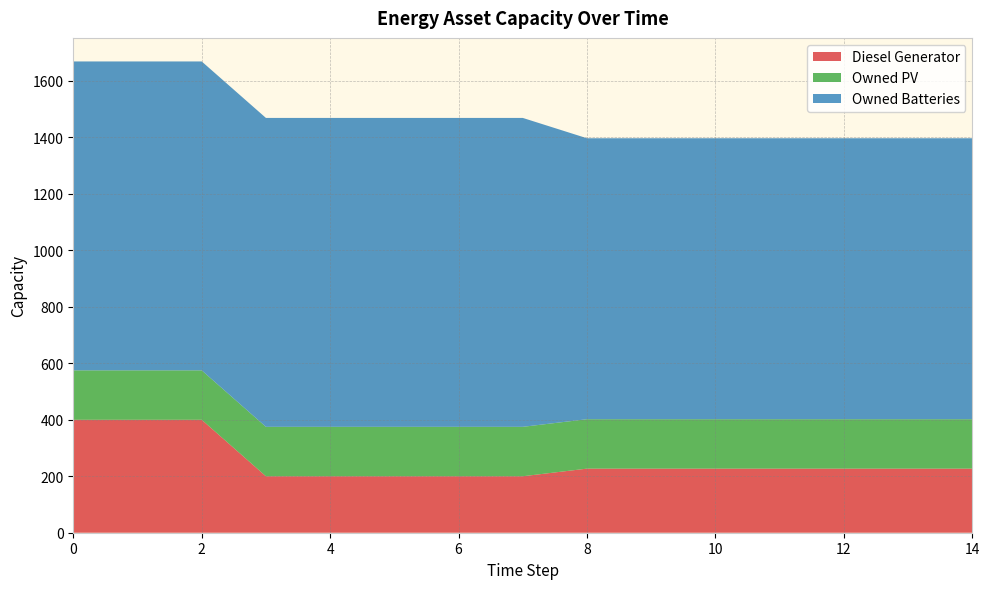

Reading left to right, extract all data points from this chart.

Diesel Generator: 400	400	400	200	200	200	200	200	227	227	227	227	227	227	227
Owned PV: 175	175	175	175	175	175	175	175	175	175	175	175	175	175	175
Owned Batteries: 1094	1094	1094	1094	1094	1094	1094	1094	995	995	995	995	995	995	995